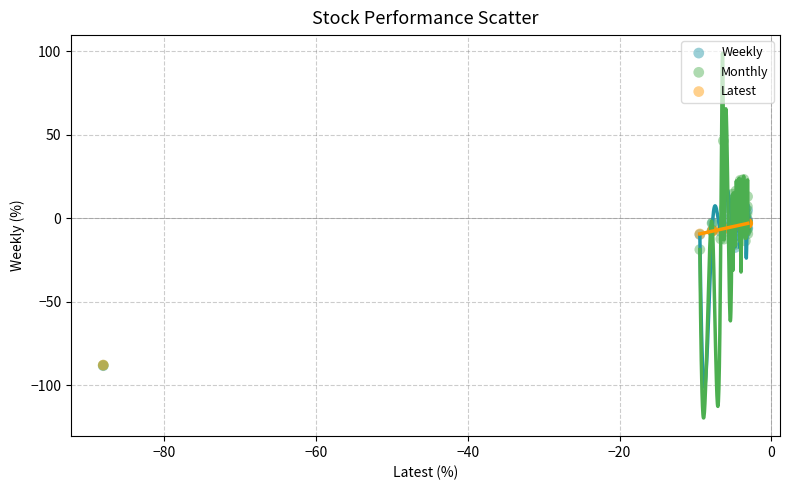

What are all the series names shown in the legend?

Weekly, Monthly, Latest